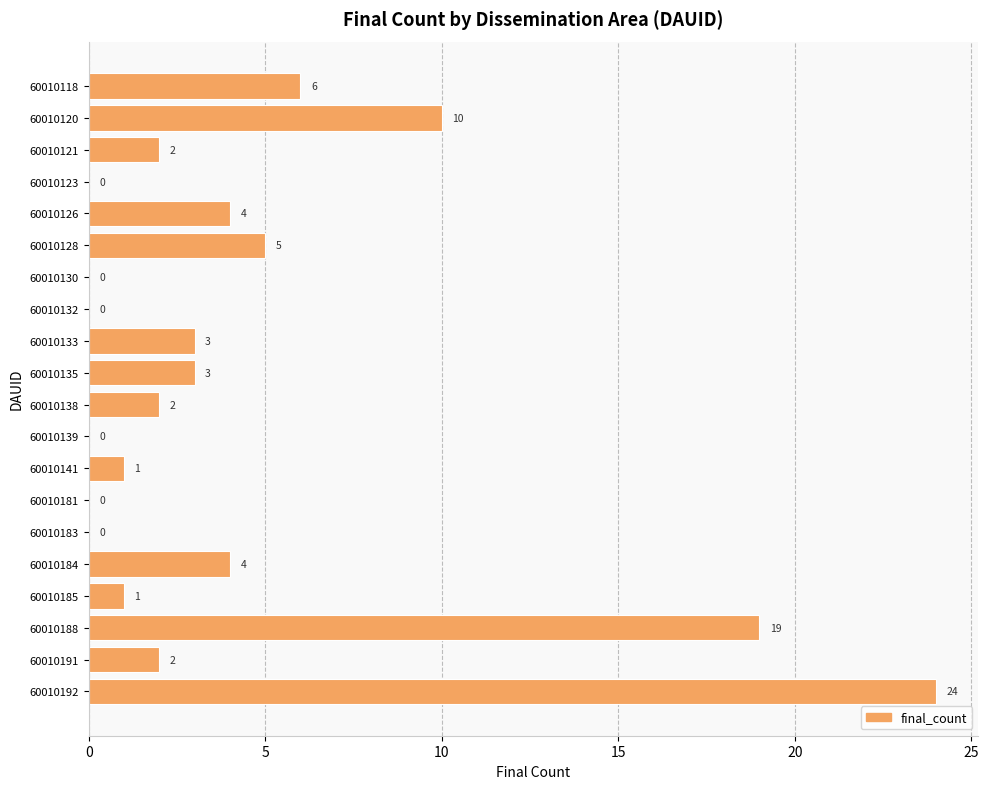

Reading top to bottom, extract all data points from this chart.

60010118=6	60010120=10	60010121=2	60010123=0	60010126=4	60010128=5	60010130=0	60010132=0	60010133=3	60010135=3	60010138=2	60010139=0	60010141=1	60010181=0	60010183=0	60010184=4	60010185=1	60010188=19	60010191=2	60010192=24